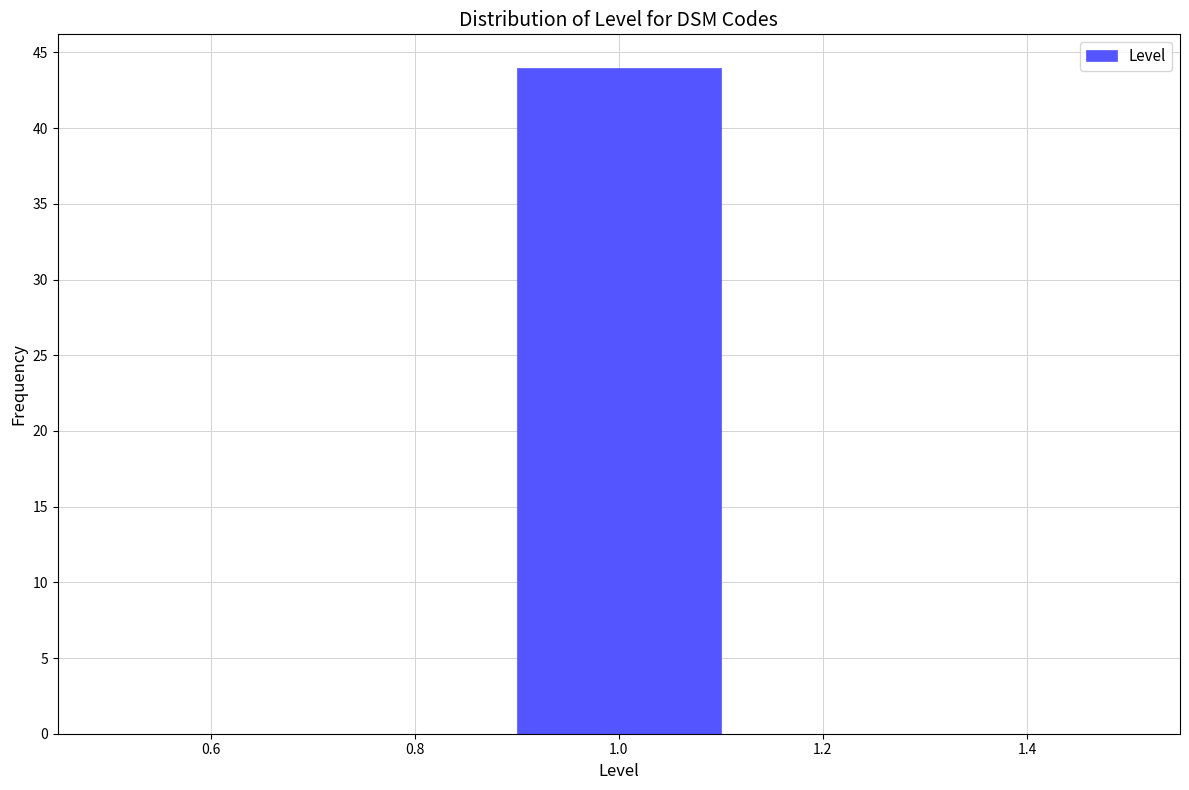

Reading left to right, list every bar in this chart as the range it spans on the x-axis followed by its height. The values are not printed on the chart, so give them approximately, as read against the axis.

0.5 to 0.7: 0
0.7 to 0.9: 0
0.9 to 1.1: 44
1.1 to 1.3: 0
1.3 to 1.5: 0